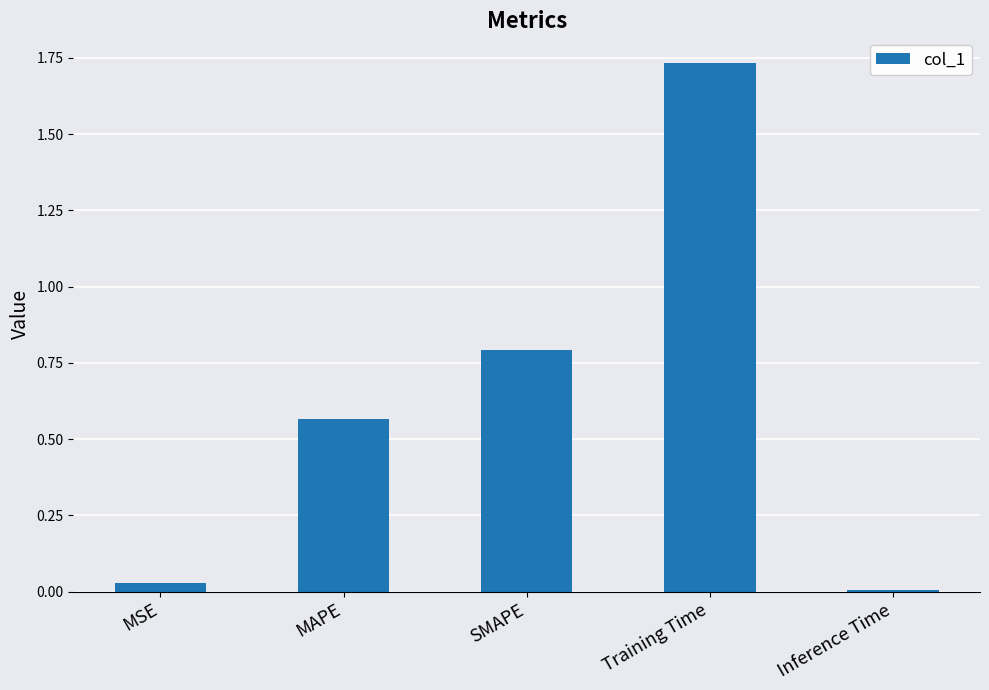

What position from the left is Training Time?

4